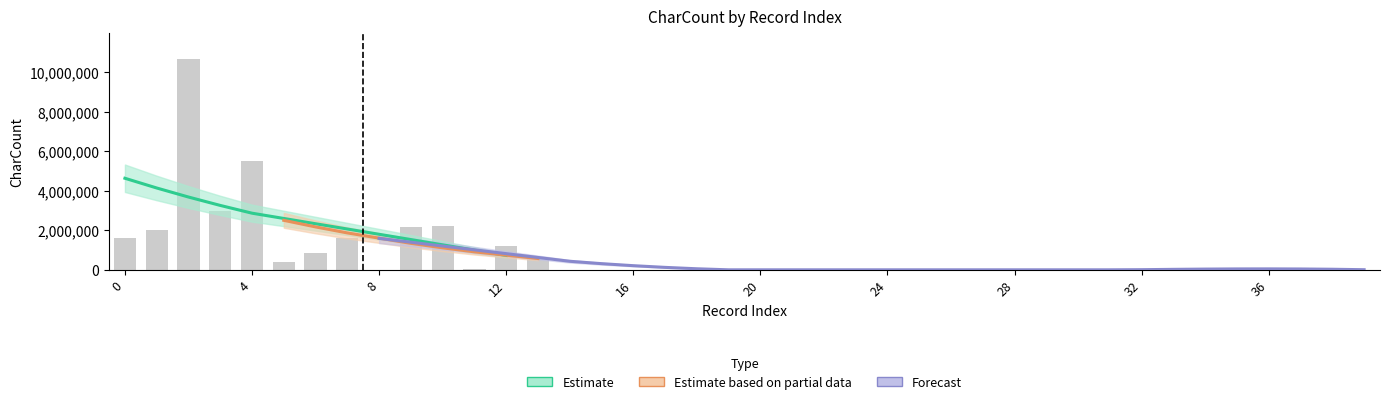

Which label corresponds to the largest value in the chart?

2